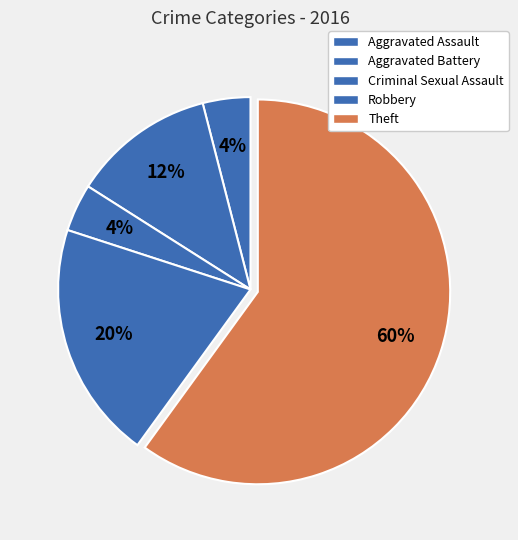

How many segments does this pie chart have?

5